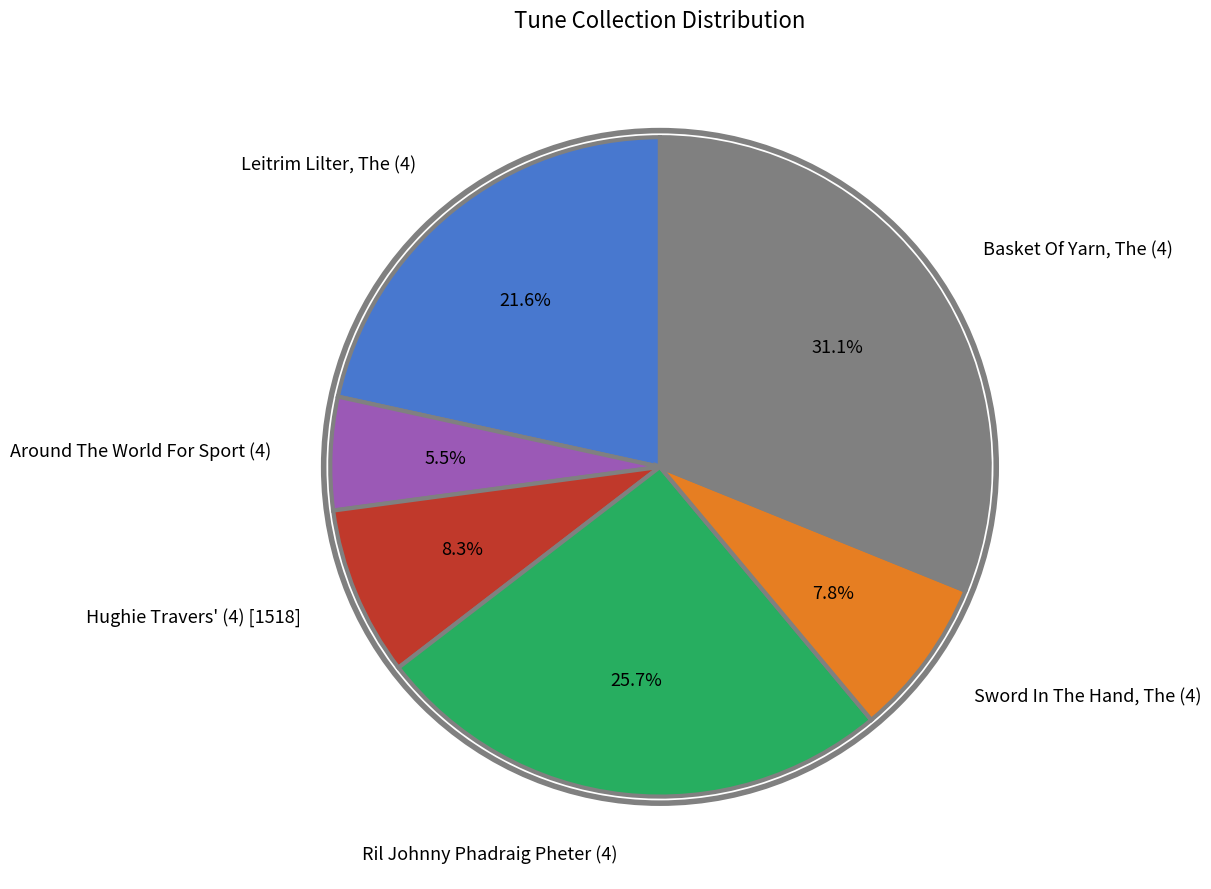

Between Hughie Travers' (4) [1518] and Leitrim Lilter, The (4), which is larger?

Leitrim Lilter, The (4)